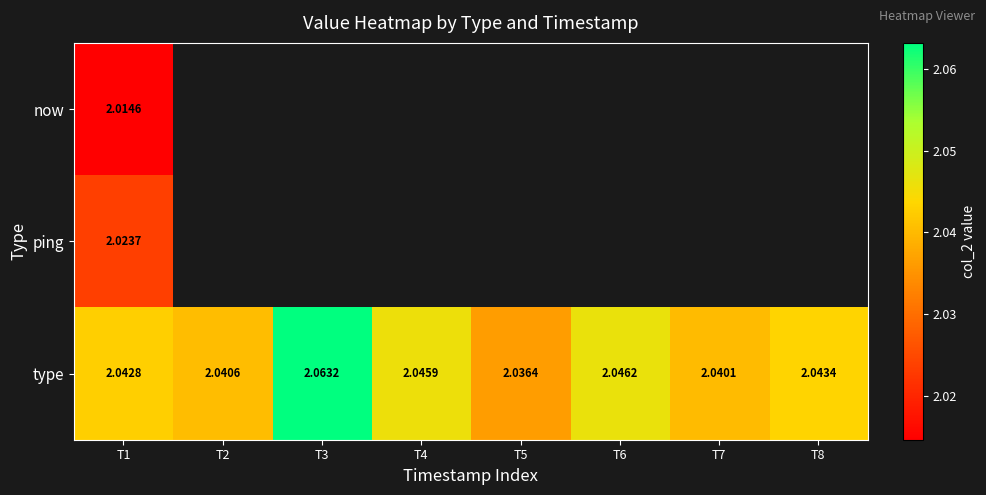

What is the lowest value of the now series?

2.0